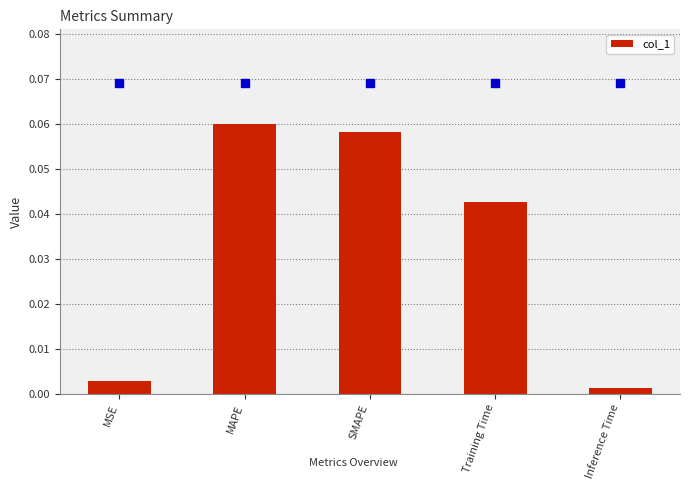

What is the change in value from MSE to MAPE?

+0.1